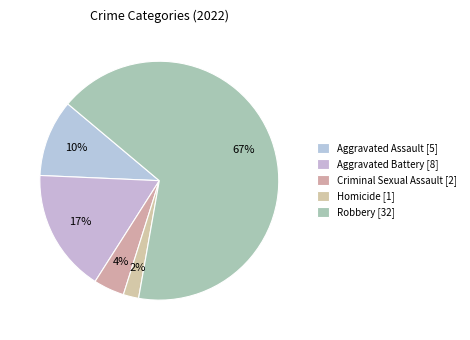

Count the number of slices in the pie.

5